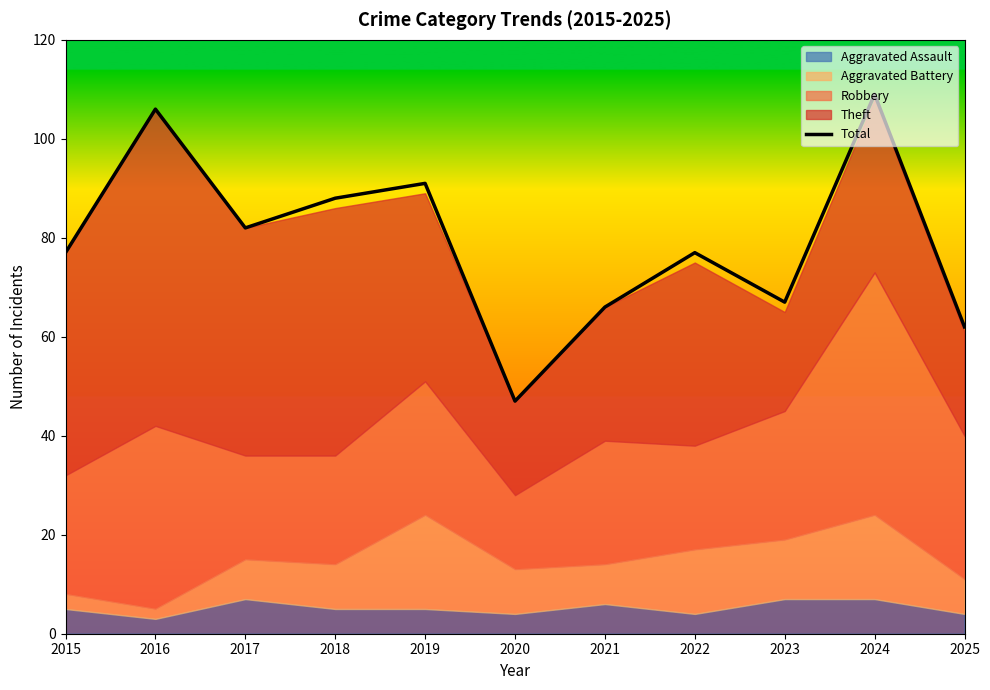

What is the change in value from 2021 to 2025?

-4